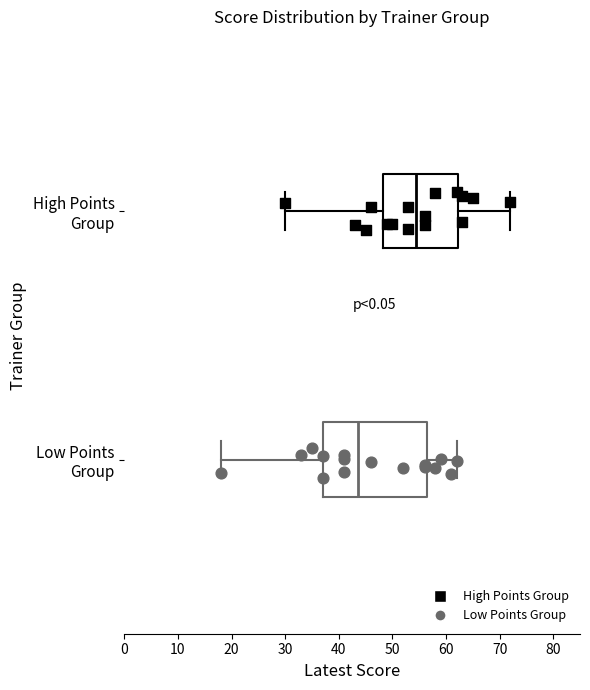

Reading bottom to top, transcribe this box plot: for each box, give where its median line is, the range the box spans, and where its two whiskers end, as read against the x-axis. The values are not printed on the chart, so give them approximately, as read against the axis.

Low Points Group: median 44, box 37 to 57, whiskers 18 to 62
High Points Group: median 55, box 48 to 62, whiskers 30 to 72